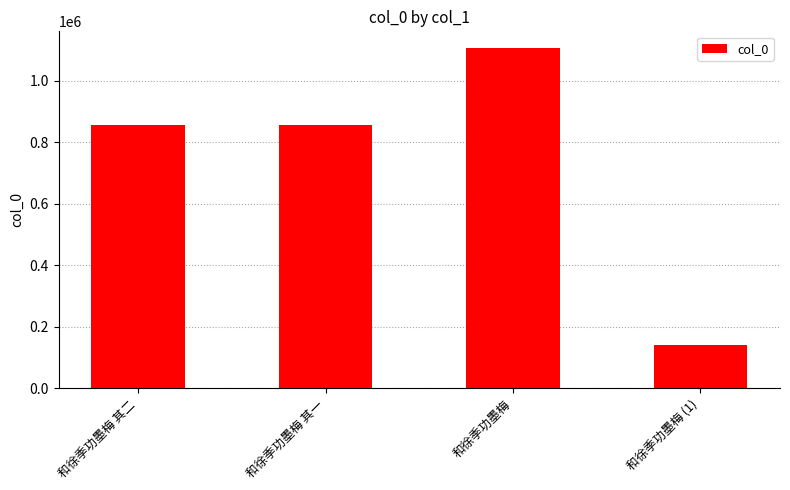

The chart shows a value of 856462 at 和徐季功墨梅 其二. True or false?

True